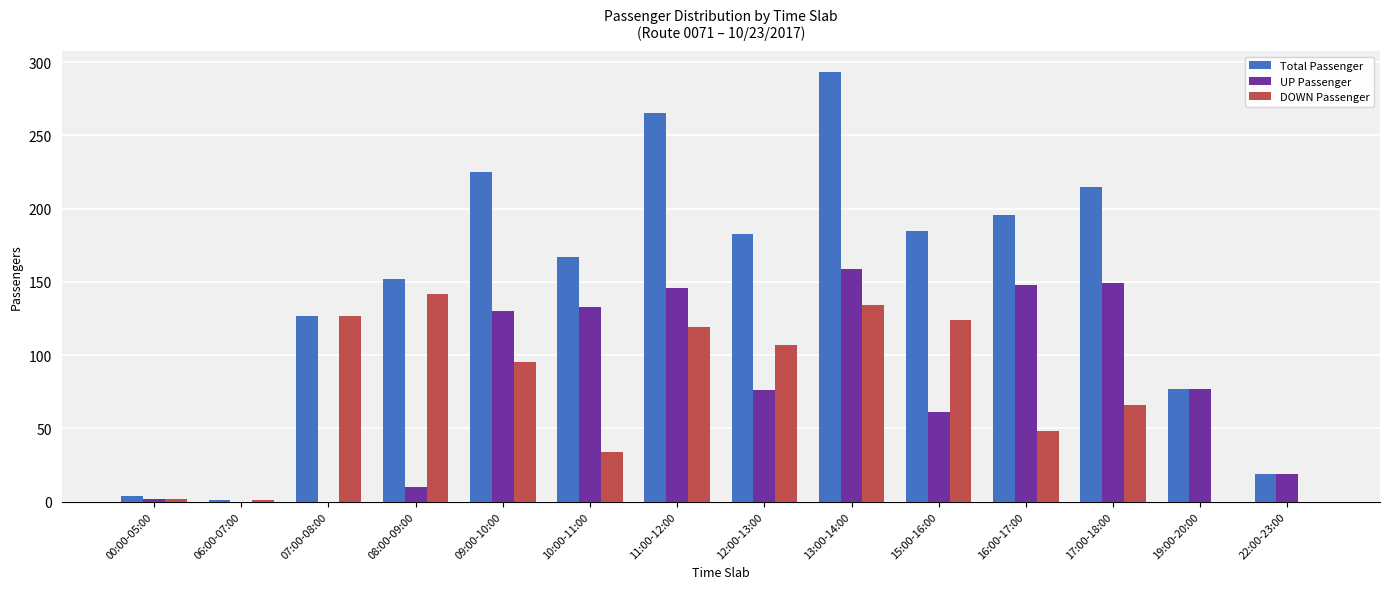

Is it true that DOWN Passenger equals 38 at 09:00-10:00?

False